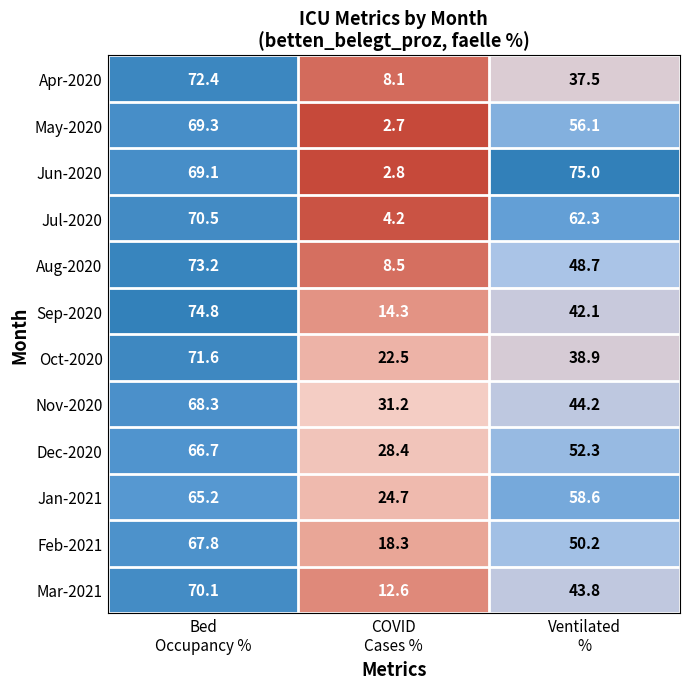

What is the spread (max minus min) of values at COVID
Cases %?

28.5